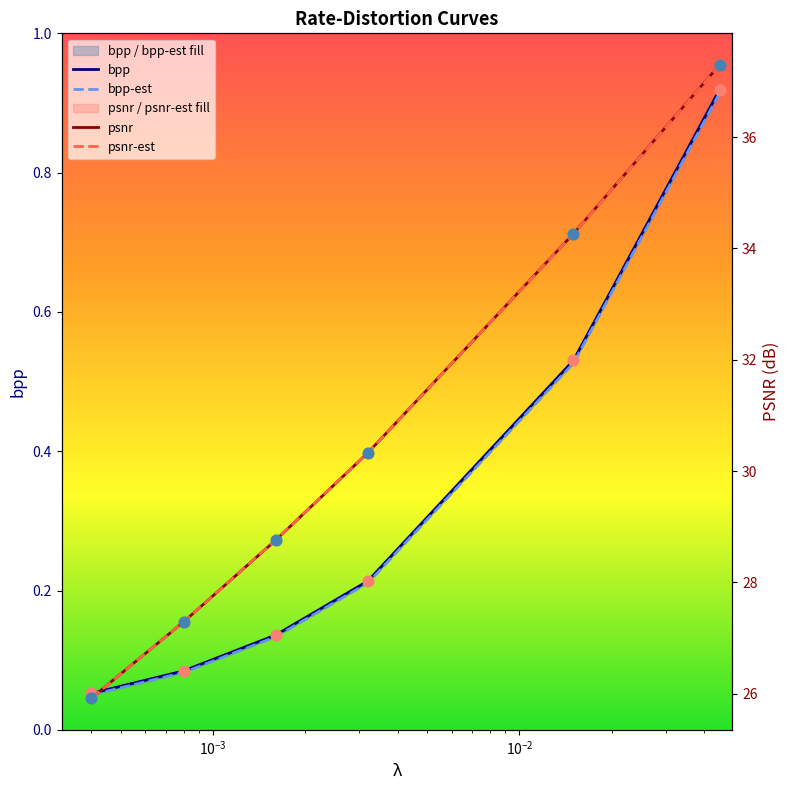

At which category is the sum across all series the highest?

0.045